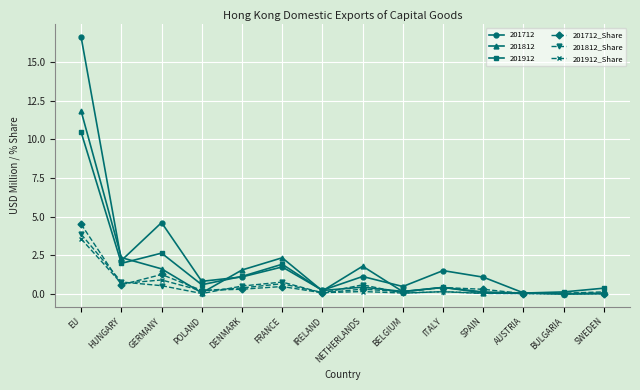

At which category is the sum across all series the highest?

EU